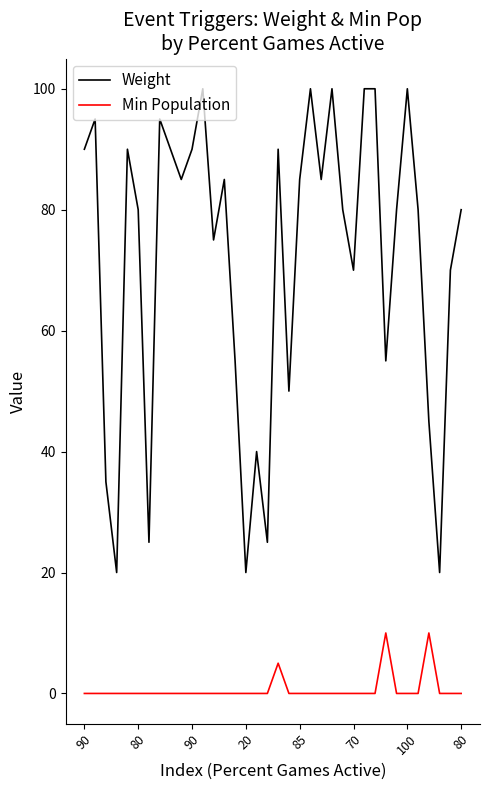

How many Min Population values are between 0 and 1?

33